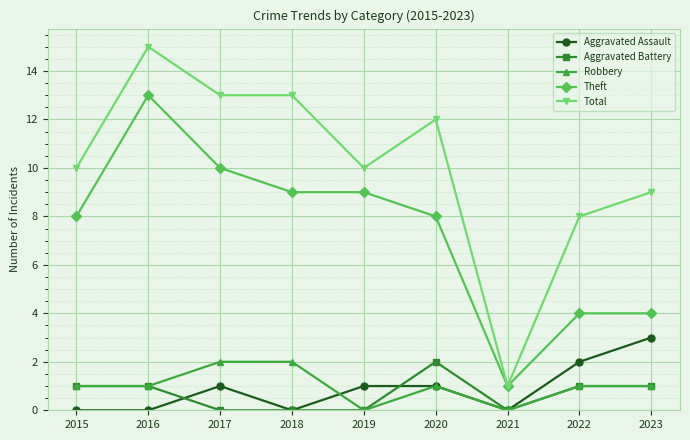

The value of Theft at 2021 is 0. True or false?

False